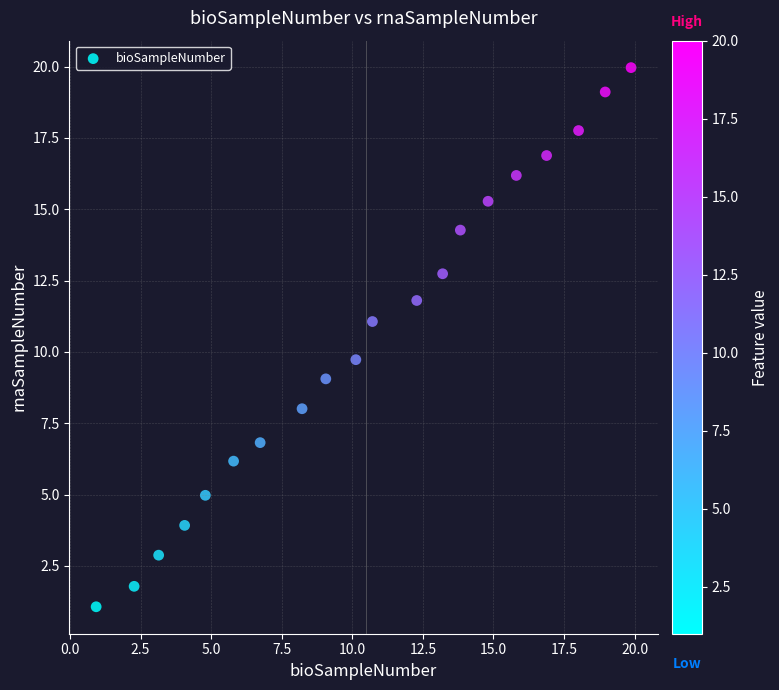

What Y value in the scatter plot is closest to 10?

9.7